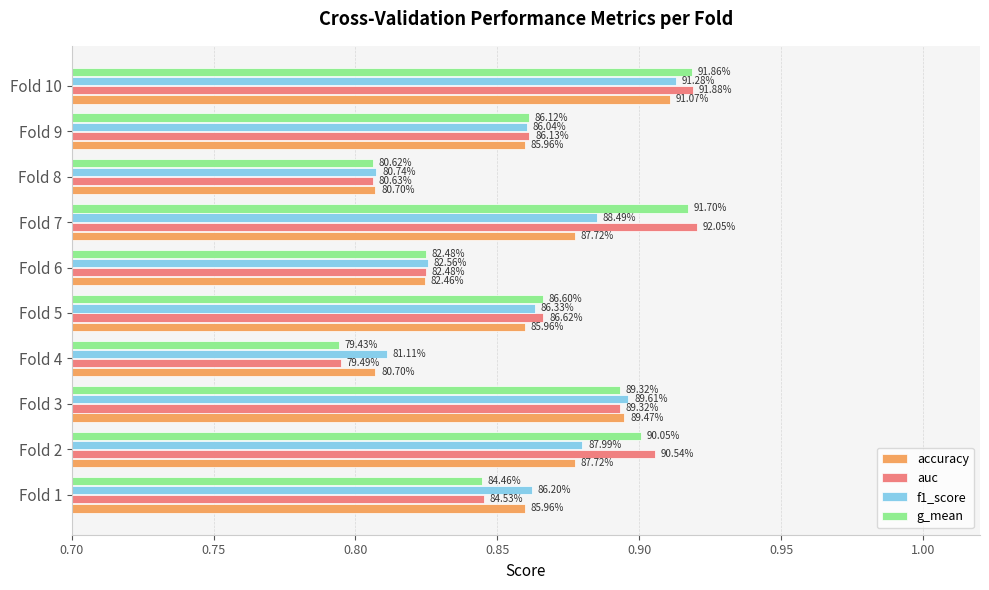

What are all the series names shown in the legend?

accuracy, auc, f1_score, g_mean